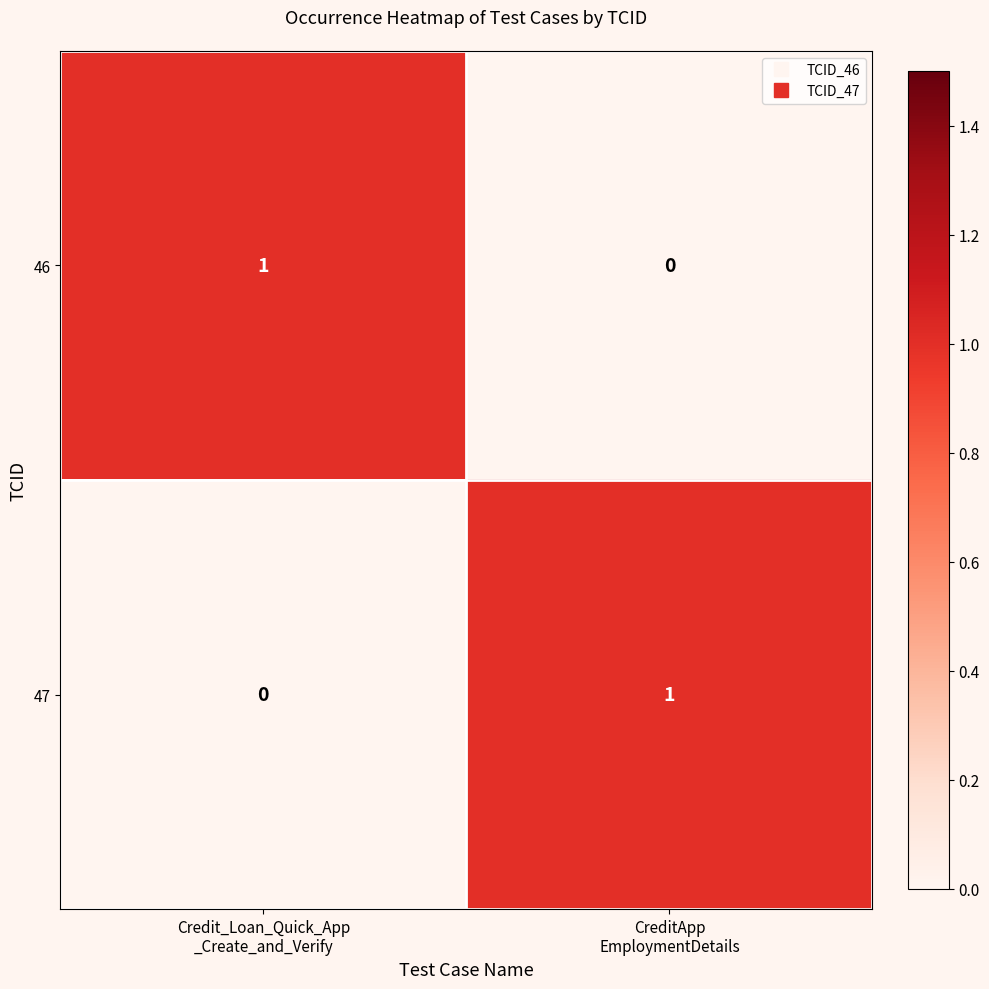

How many data points does each series have?

2